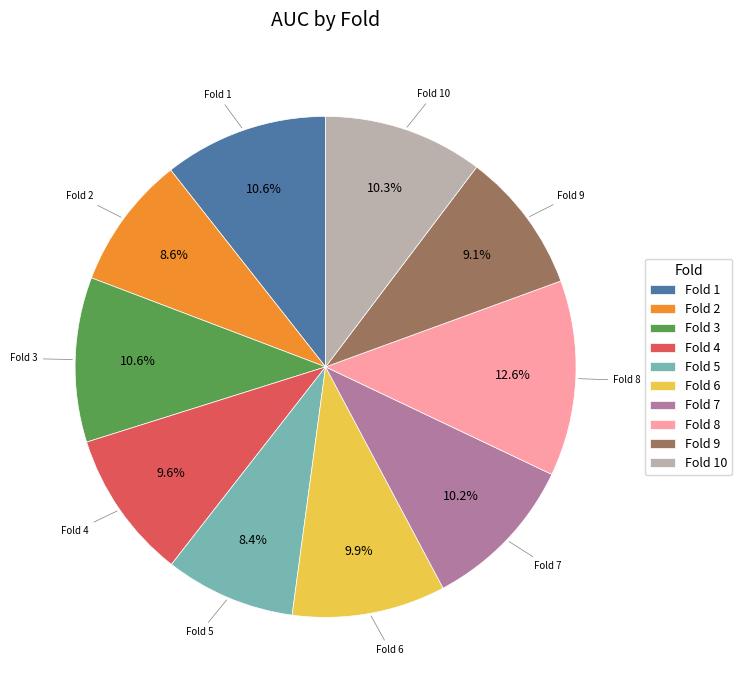

Which has a higher value, Fold 1 or Fold 2?

Fold 1